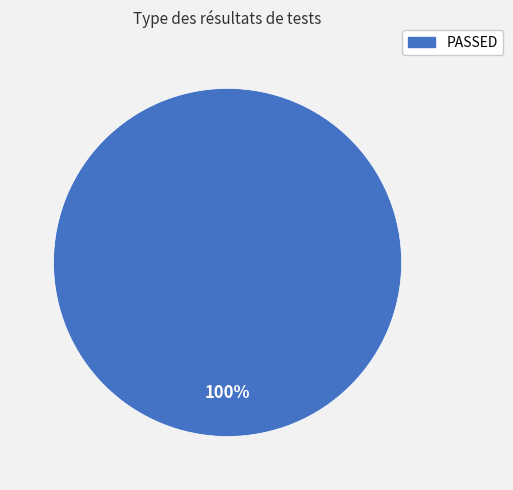

Does any single category account for the majority?

Yes